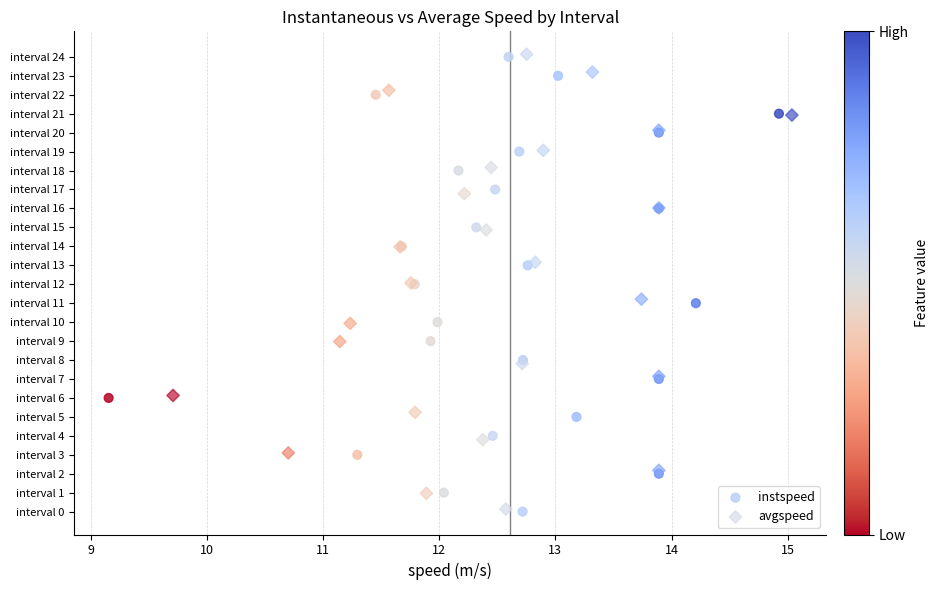

What are all the series names shown in the legend?

instspeed, avgspeed